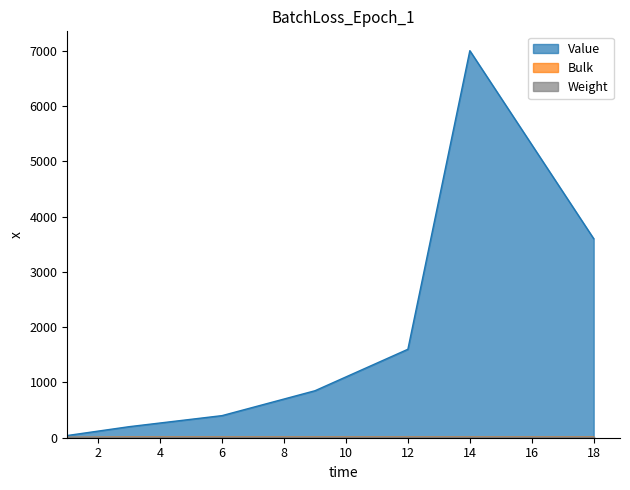

Reading left to right, what are all the values shown in this chart?

Value: 1=10	1=10	1=20	1=20	1=40	3=200	6=400	9=850	12=1600	14=7000	18=3600
Bulk: 1=1	1=1	1=1	1=1	1=5	3=10	6=10	9=10	12=10	14=10	18=10
Weight: 1=1	1=1	1=1	1=1	1=5	3=5	6=5	9=5	12=5	14=5	18=5